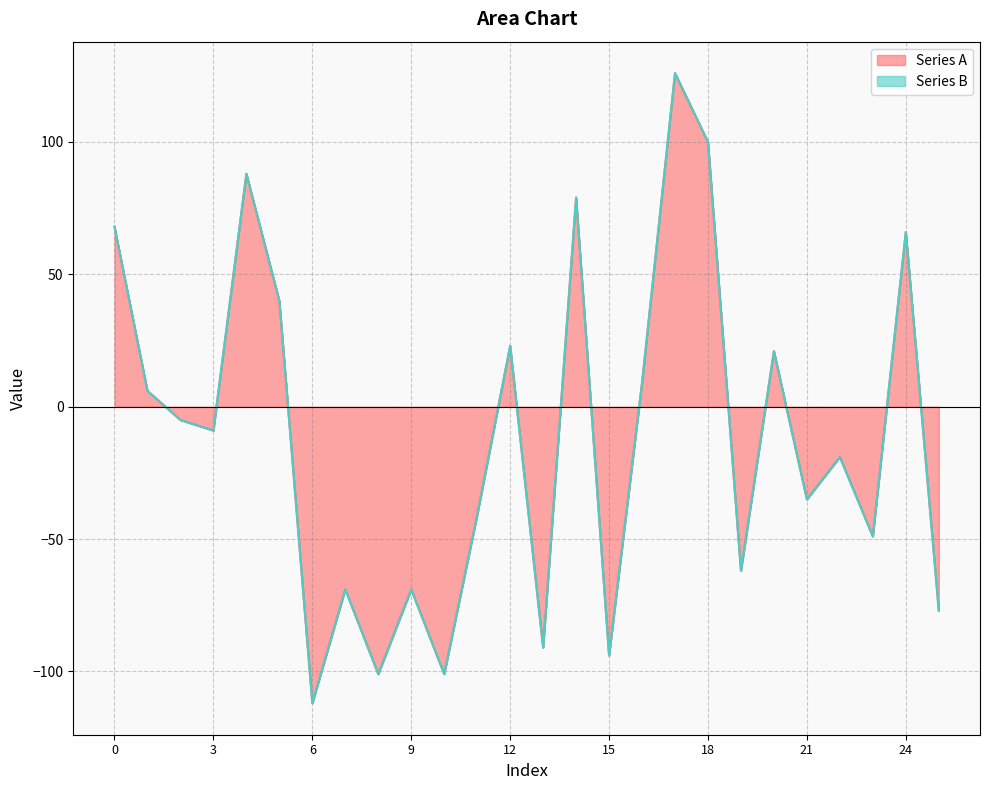

Count the number of categories in the chart.

26